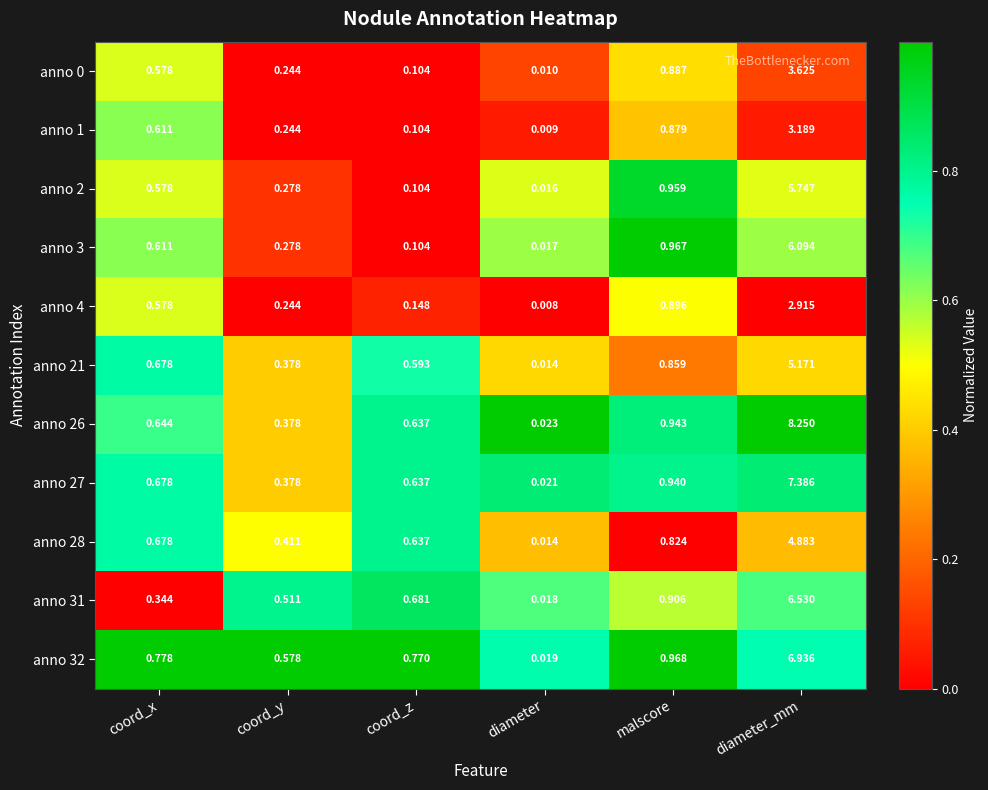

Which category has the highest value in the anno 3 series?

diameter_mm